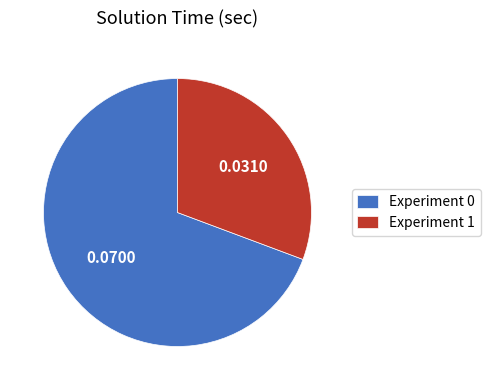

Combined, do Experiment 1 and Experiment 0 account for over 50%?

Yes